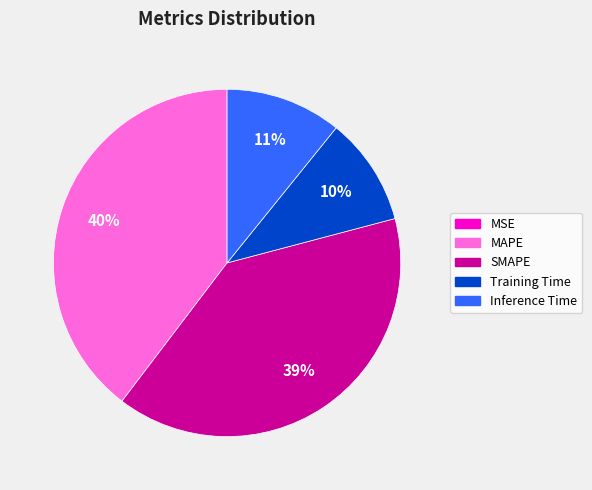

Does SMAPE account for over 50% of the chart?

No